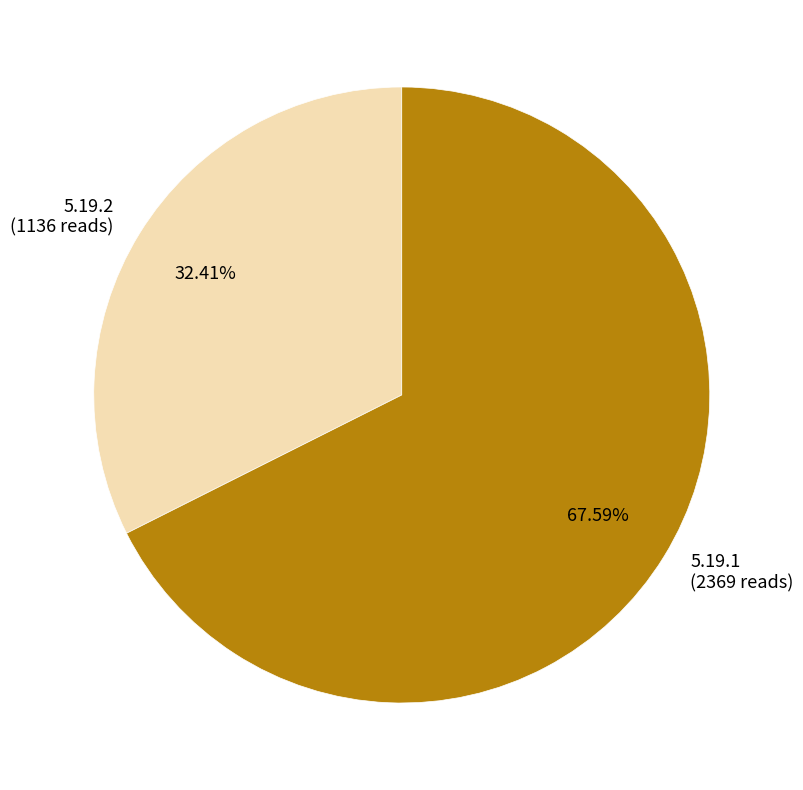

Rank the categories by value from lowest to highest.

5.19.2, 5.19.1